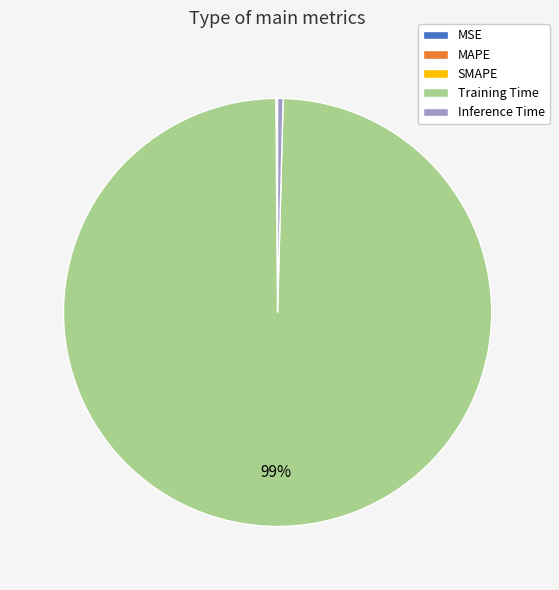

What is the largest slice in the pie chart?

Training Time